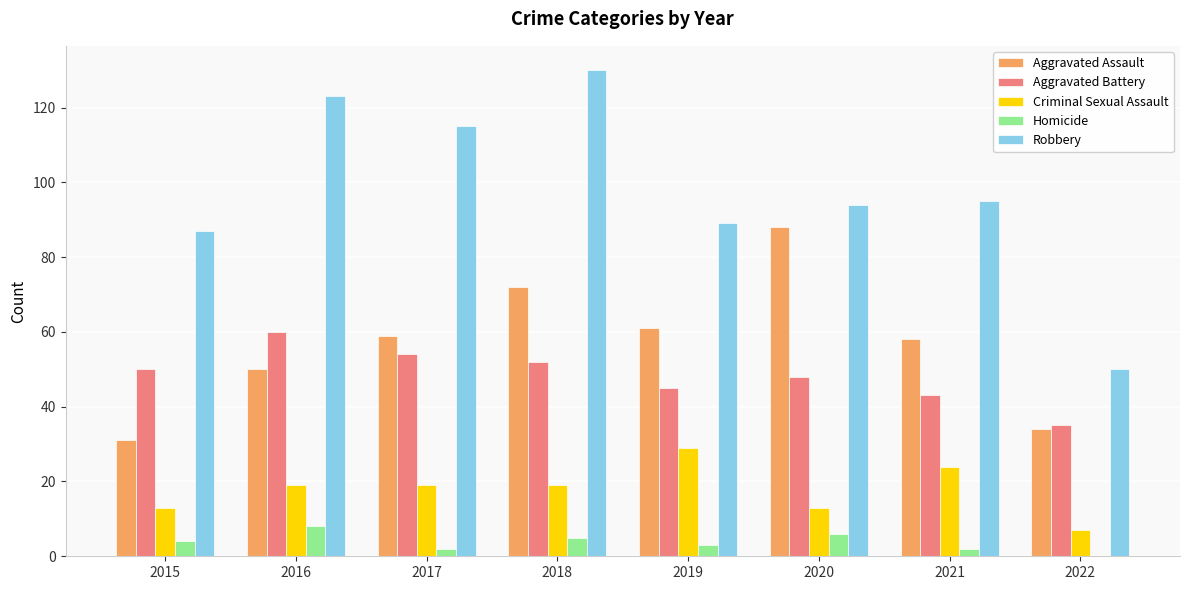

What is the sum of the Homicide values at 2022 and 2016?

8